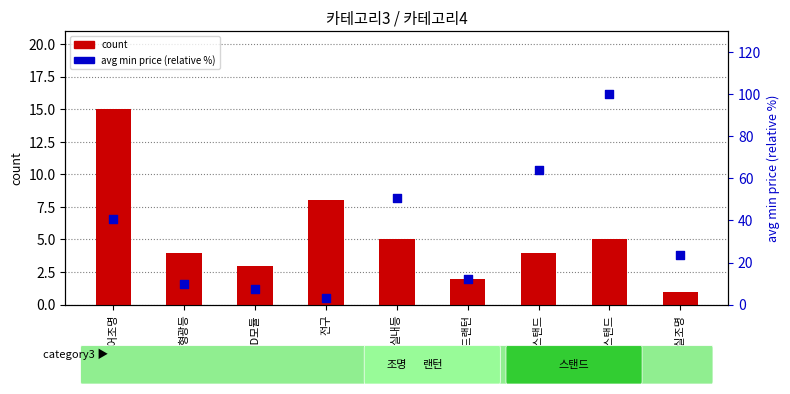

At which category is the sum across all series the highest?

단스탠드